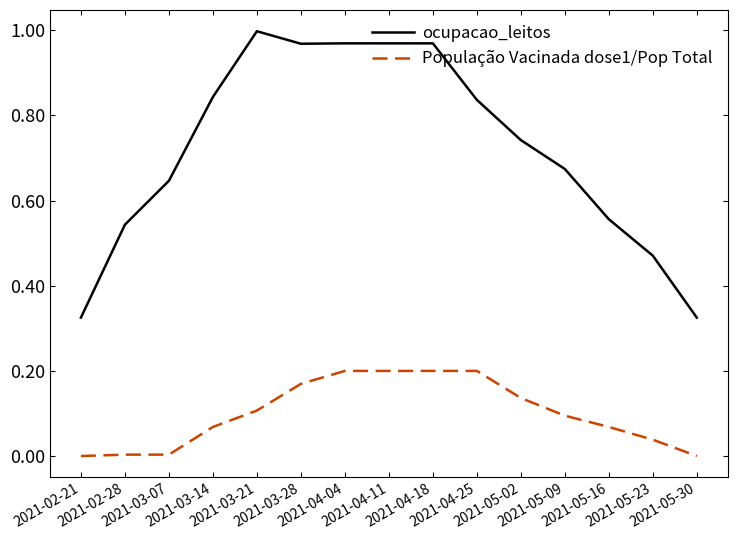

Which series has the largest total across all categories?

ocupacao_leitos